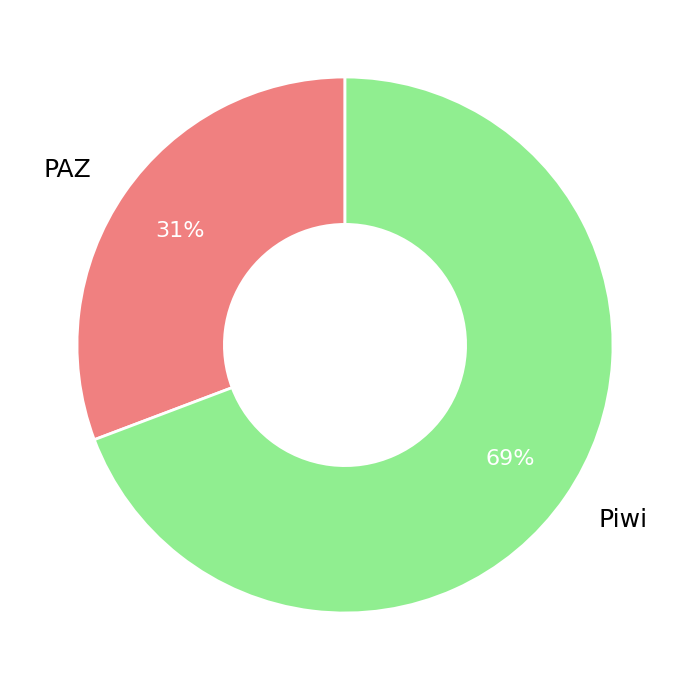

What percentage is the Piwi slice, to the nearest percent?

69%